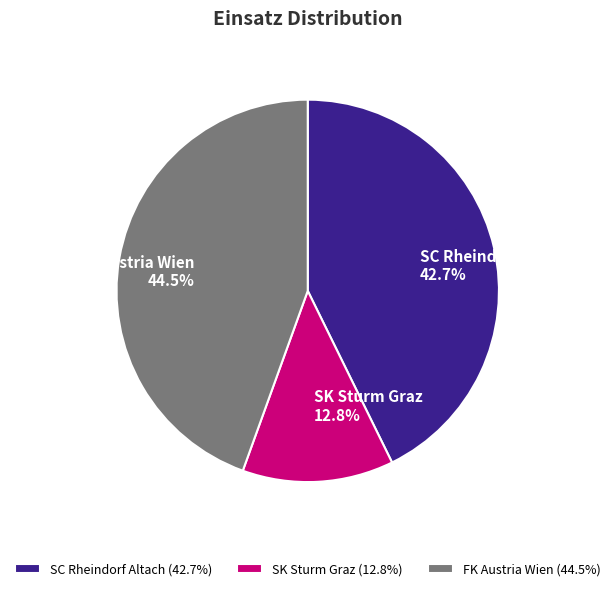

What percentage is NOT represented by SK Sturm Graz?

87.2%